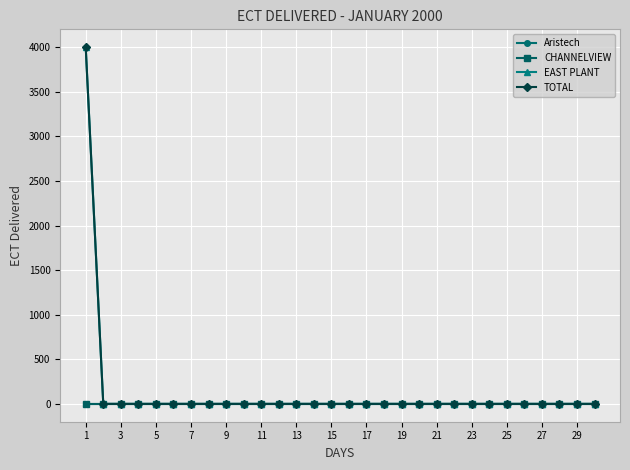

How many categories are shown in the chart?

30